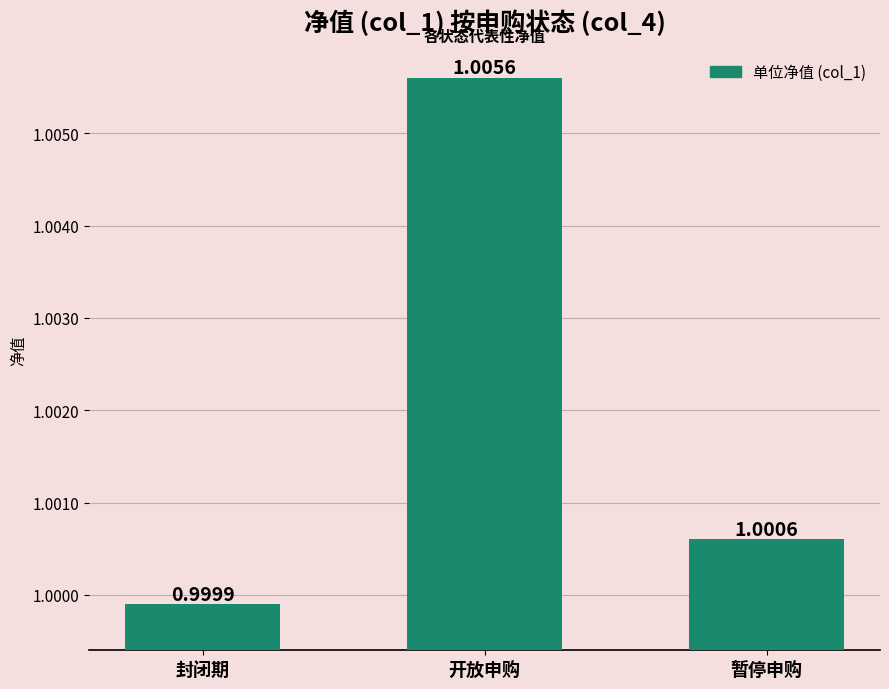

Which category has the lowest value across all series?

封闭期